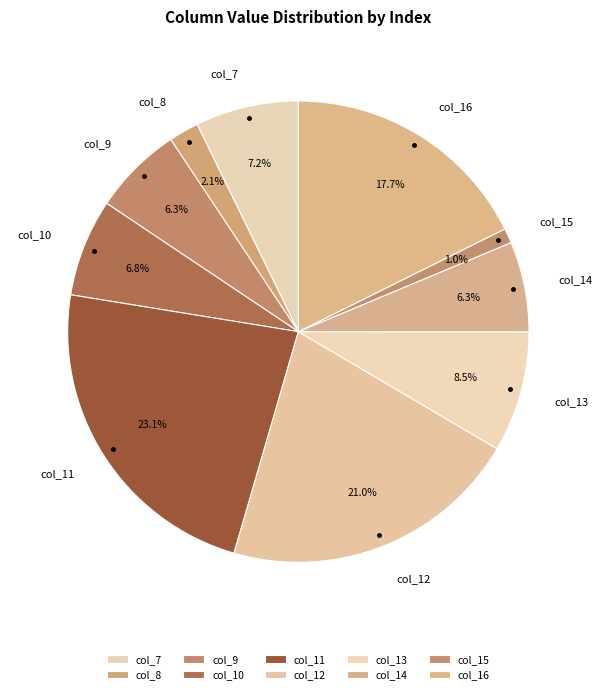

Approximately how many times larger is the value at col_12 compared to col_14?

3.3